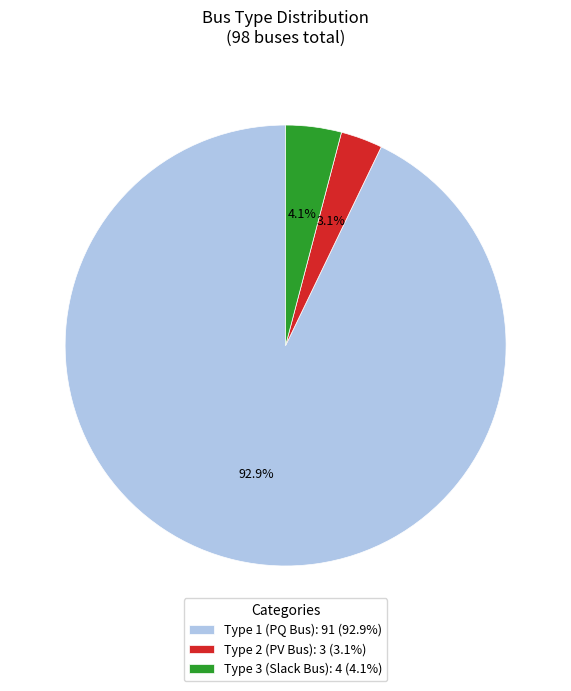

What is the smallest slice in the pie chart?

Type 2 (PV Bus): 3 (3.1%)